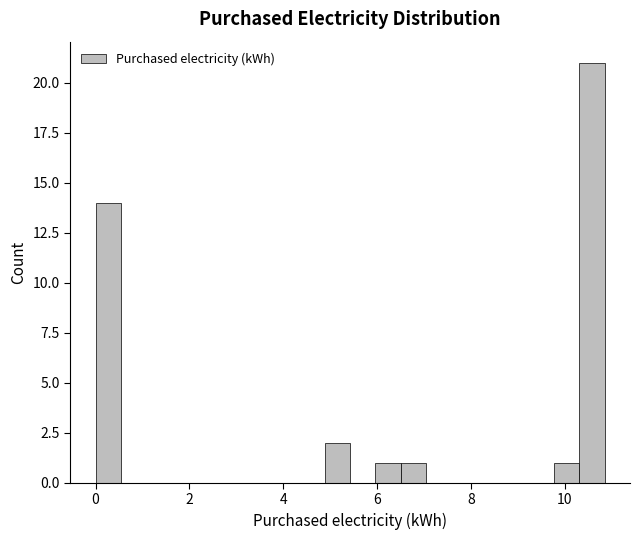

Around what value on the x-axis is the tallest bar? Give the approximate position of its centre, as read against the axis.

10.6